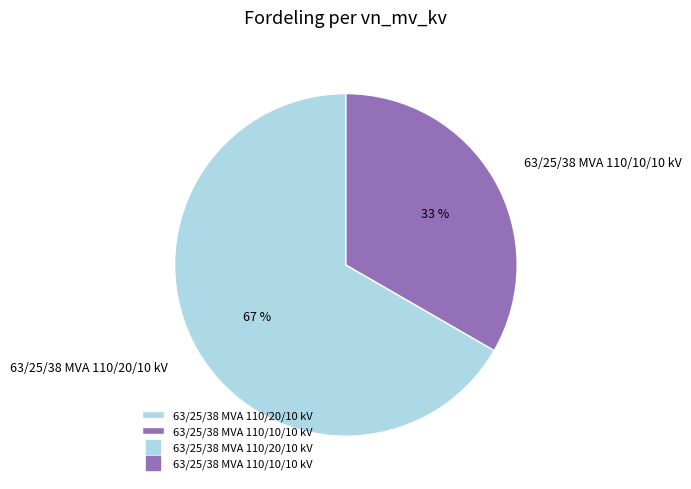

How many segments does this pie chart have?

2